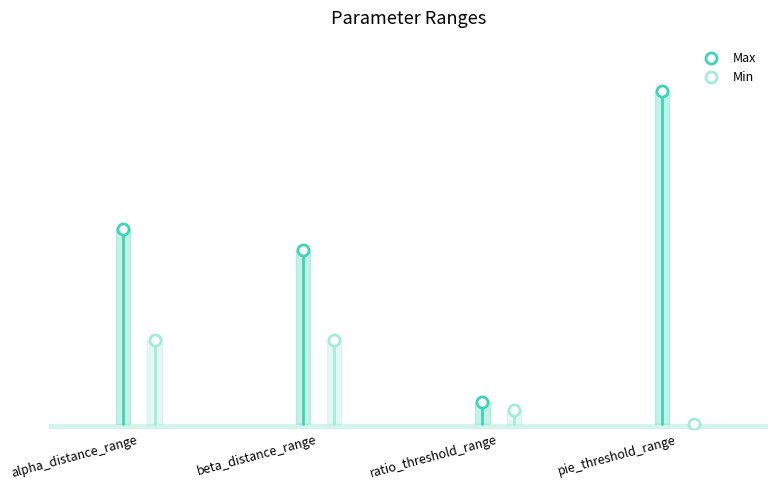

What are all the series names shown in the legend?

Max, Min